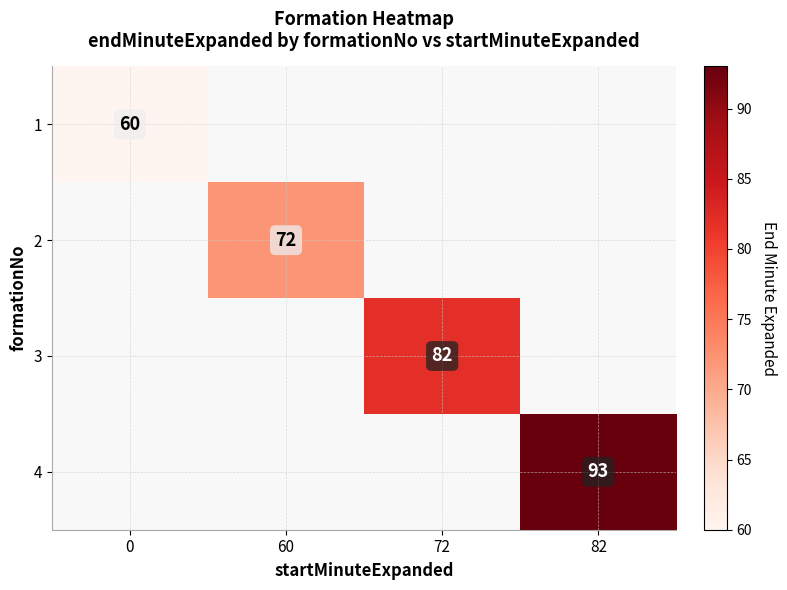

Is it true that 3 equals 125 at 72?

False